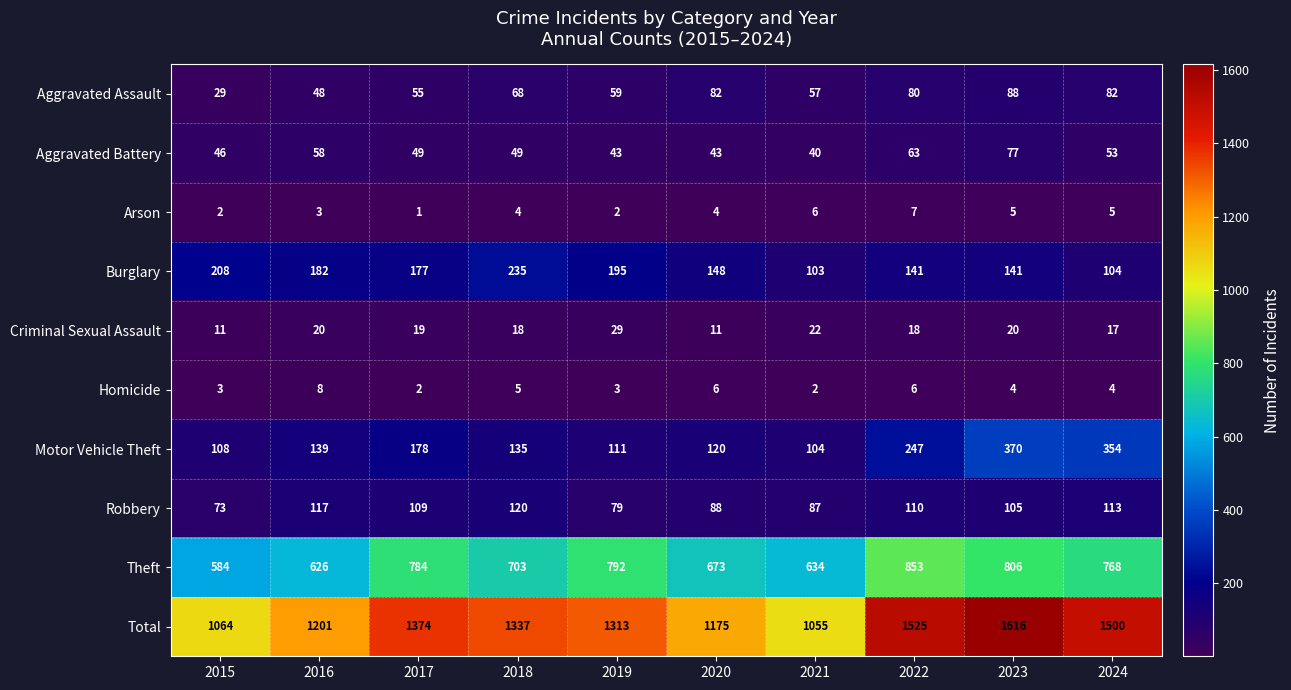

Which series has the largest total across all categories?

Total